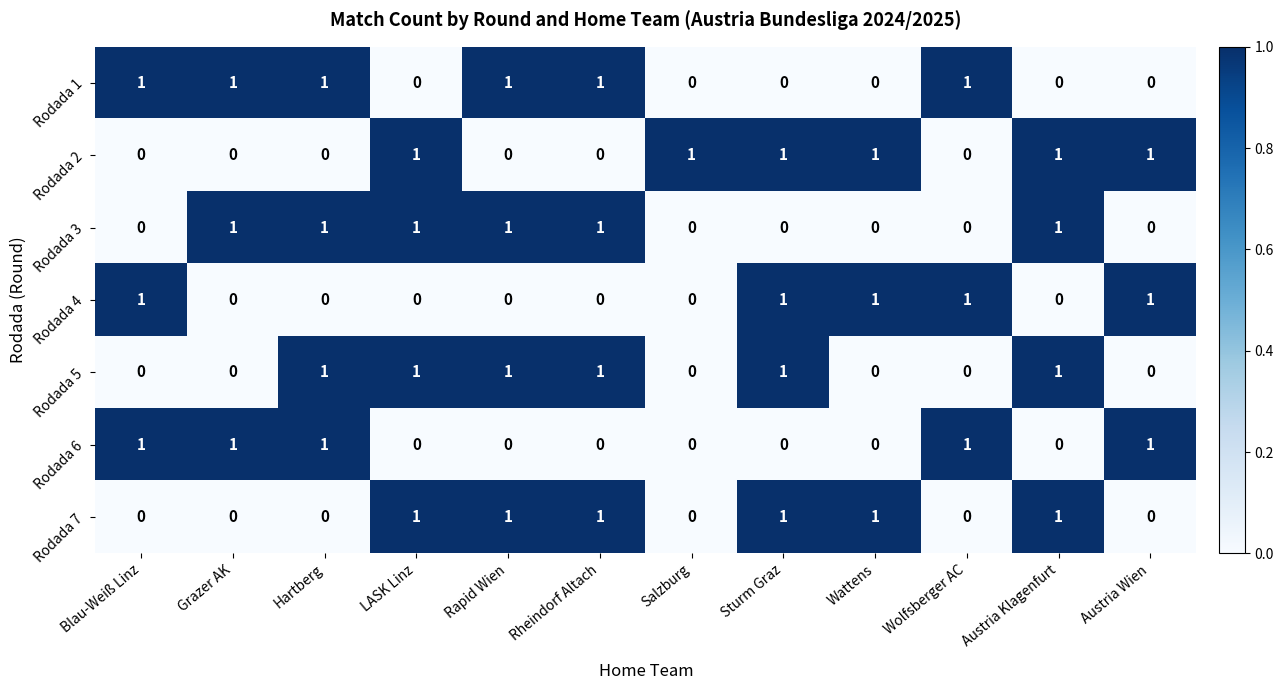

The value of Rodada 3 at Rapid Wien is 0. True or false?

False